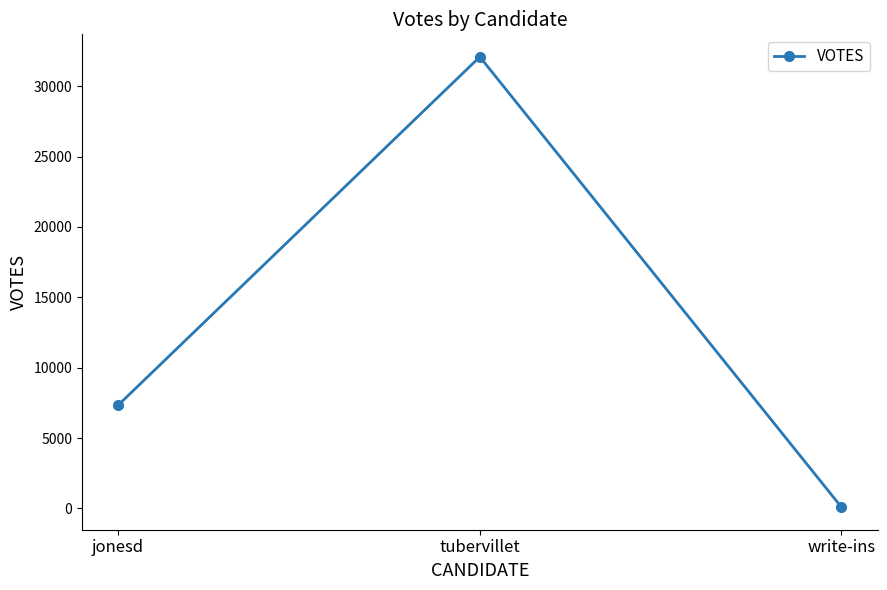

What position from the left is jonesd?

1